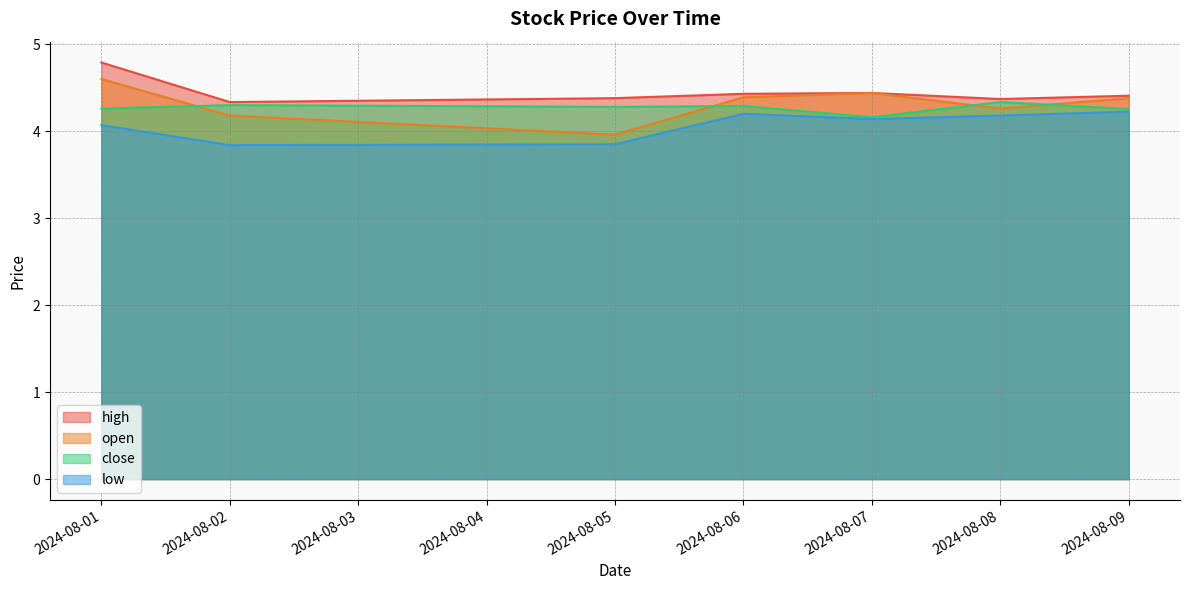

What is the lowest value of the high series?

4.3